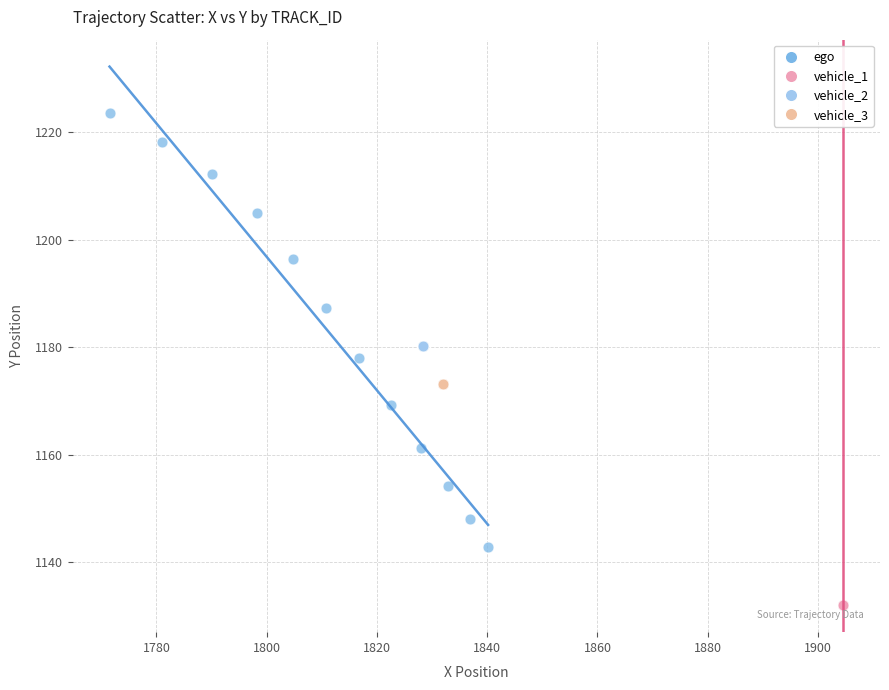

Which series reaches the minimum Y coordinate?

vehicle_1